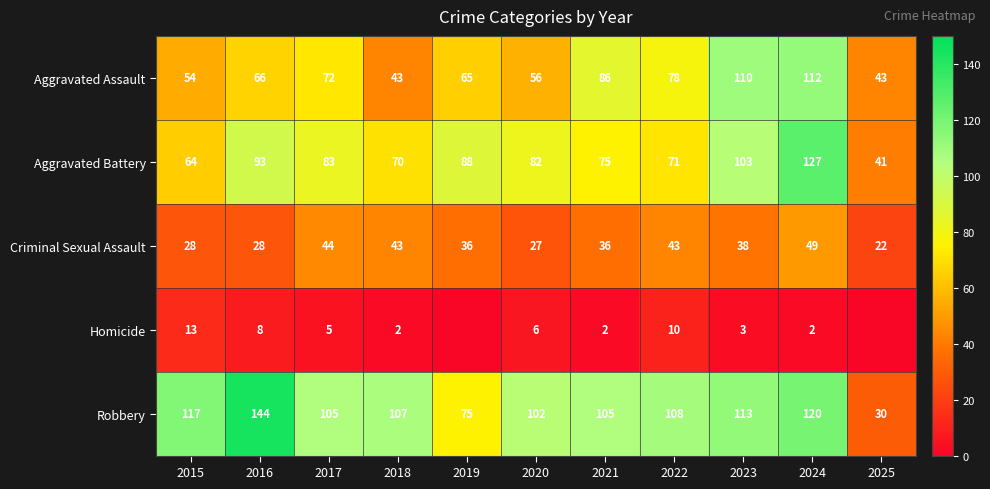

Which series changed the most between 2018 and 2022?

Aggravated Assault